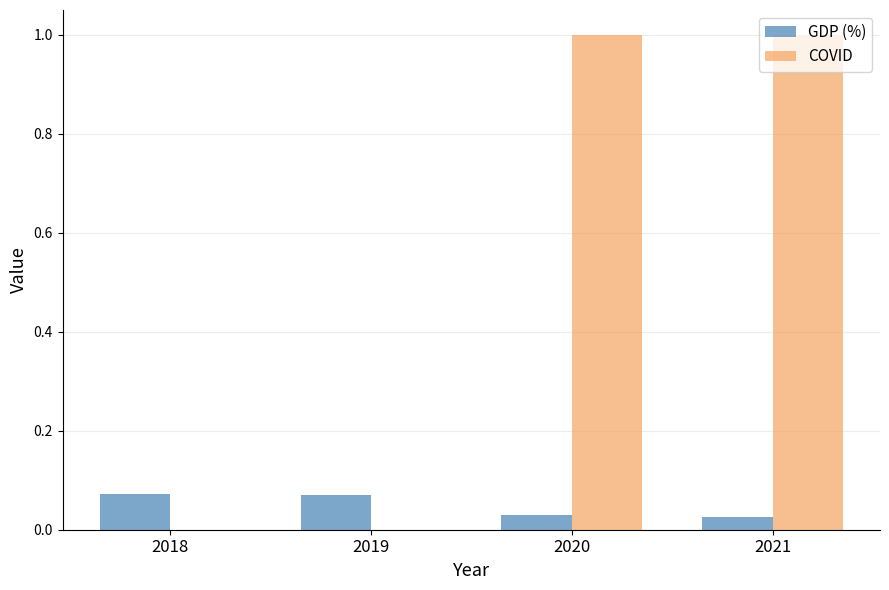

True or false: COVID has a value of 1.0 at 2021.

True